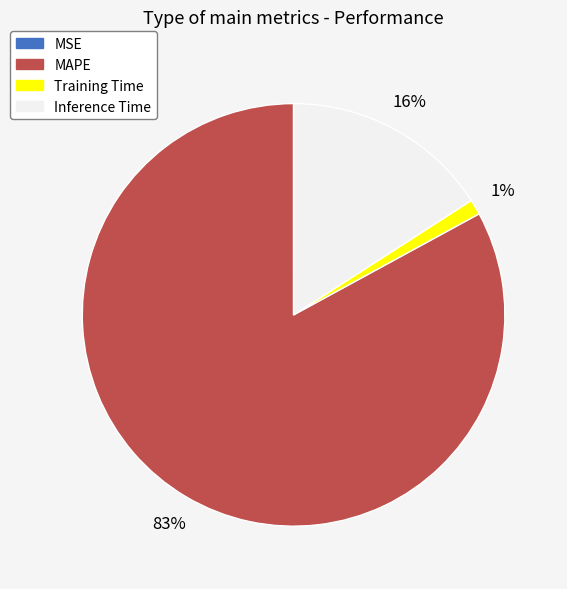

To the nearest percent, what is the difference between the largest and smallest slice percentages?

83%